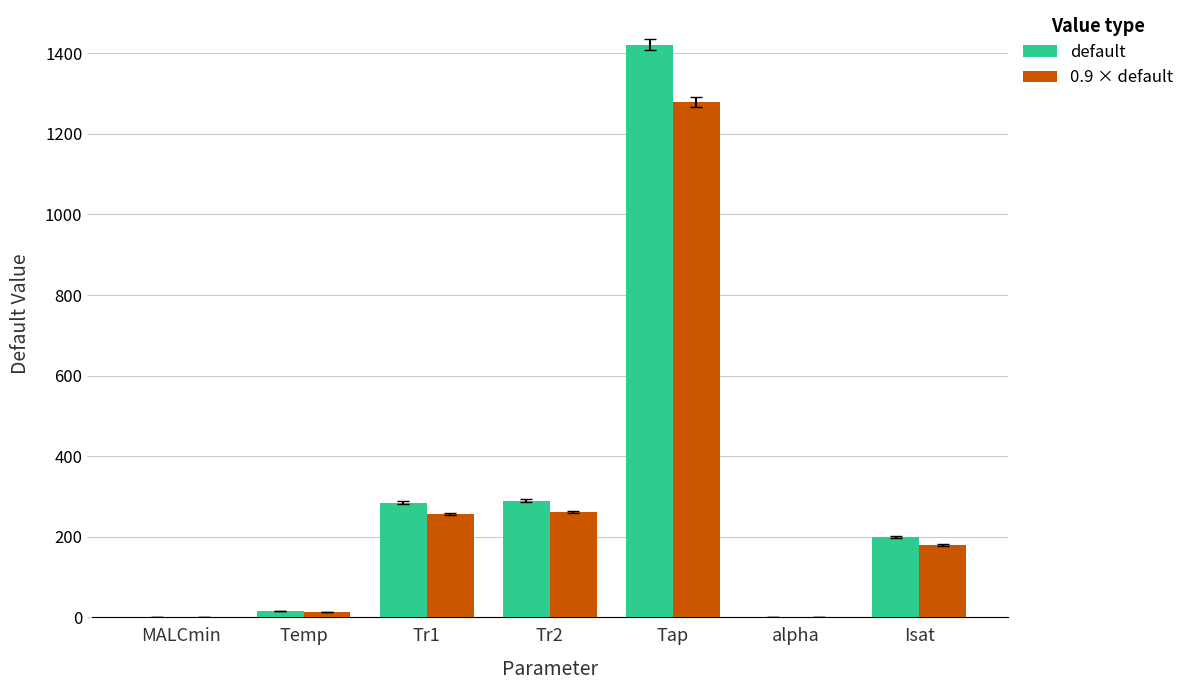

The value of default at alpha is 0.0. True or false?

True